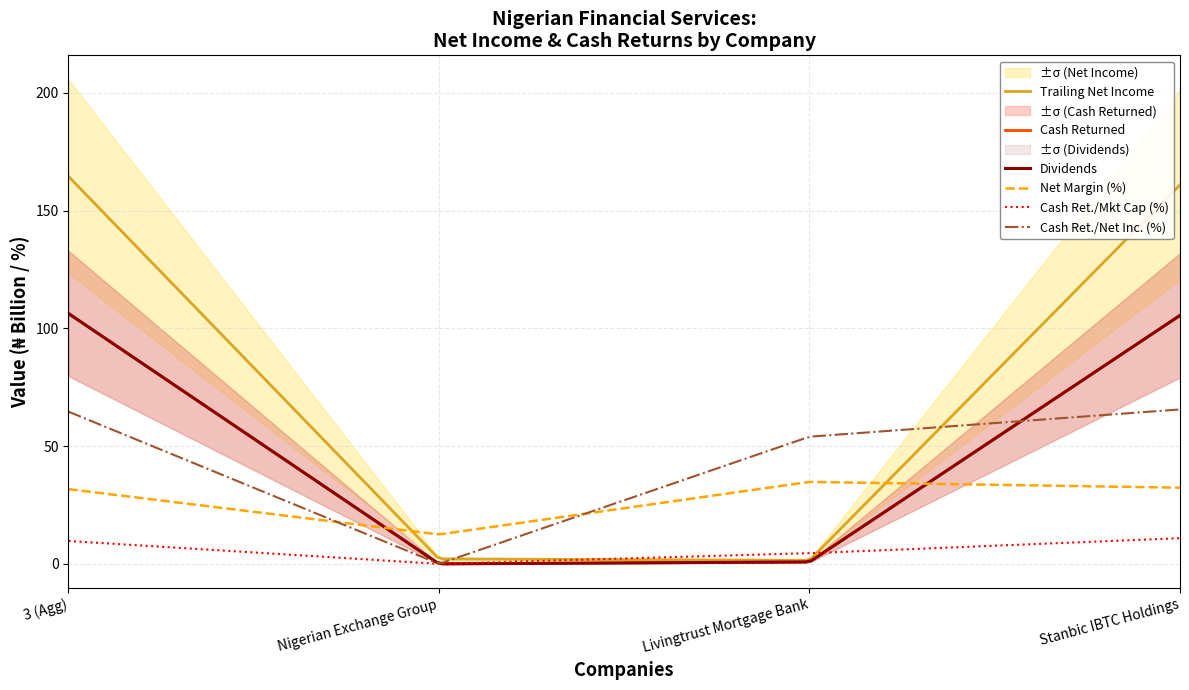

How many data points in cash_returned are less than 105?

2